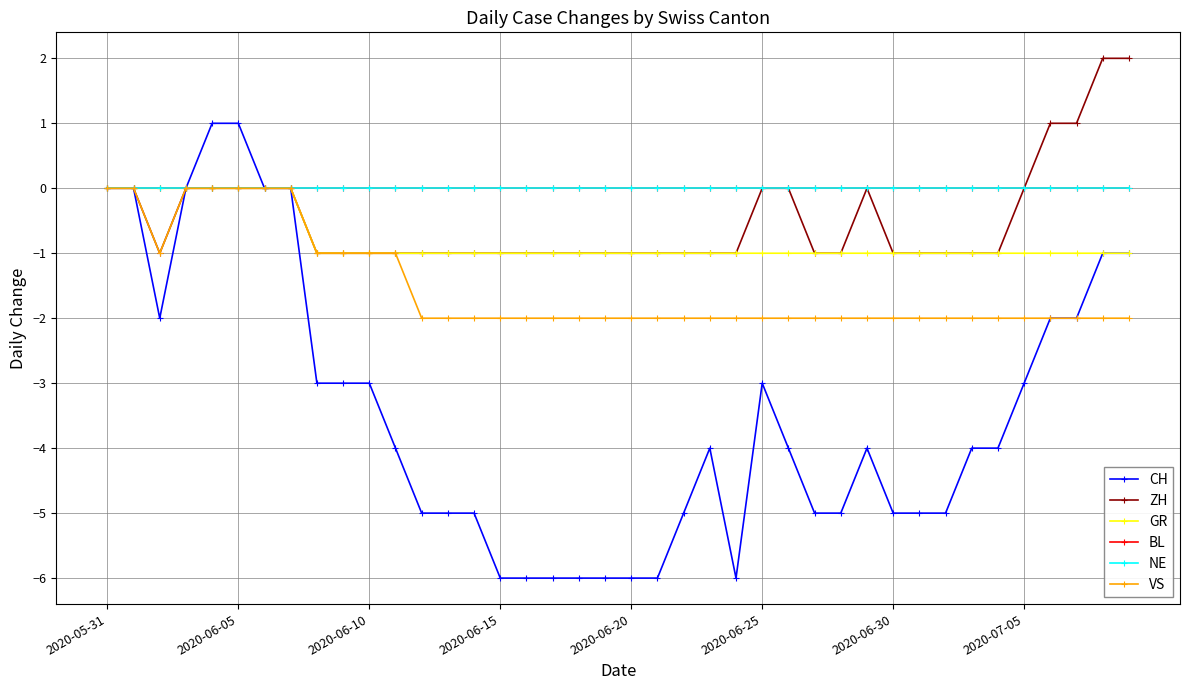

What is the value of the GR point at the 13th from the left?

-1